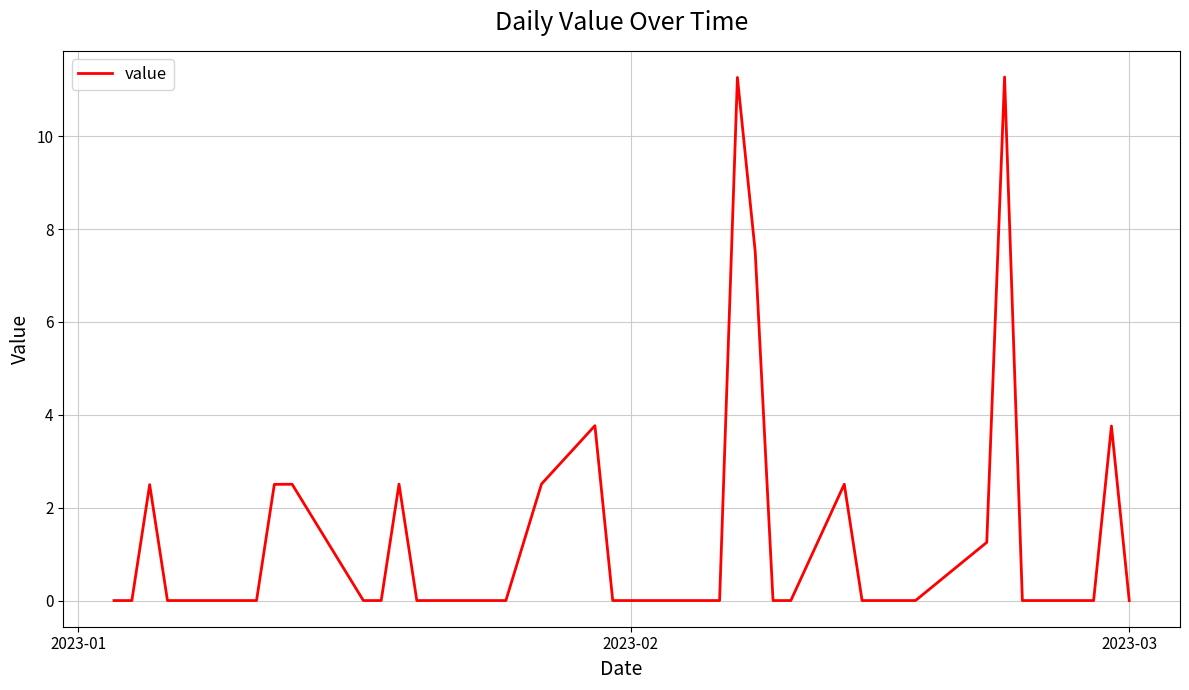

What is the difference between the maximum and minimum values?

11.3